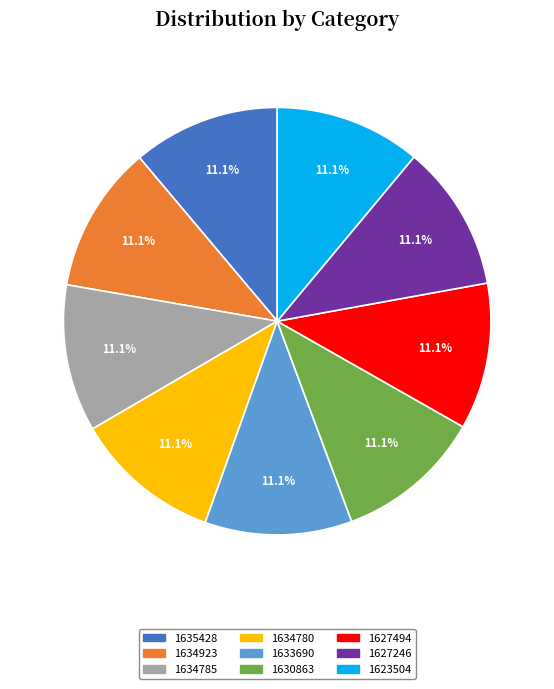

Approximately how many times larger is the value at 1630863 compared to 1634780?

1.0